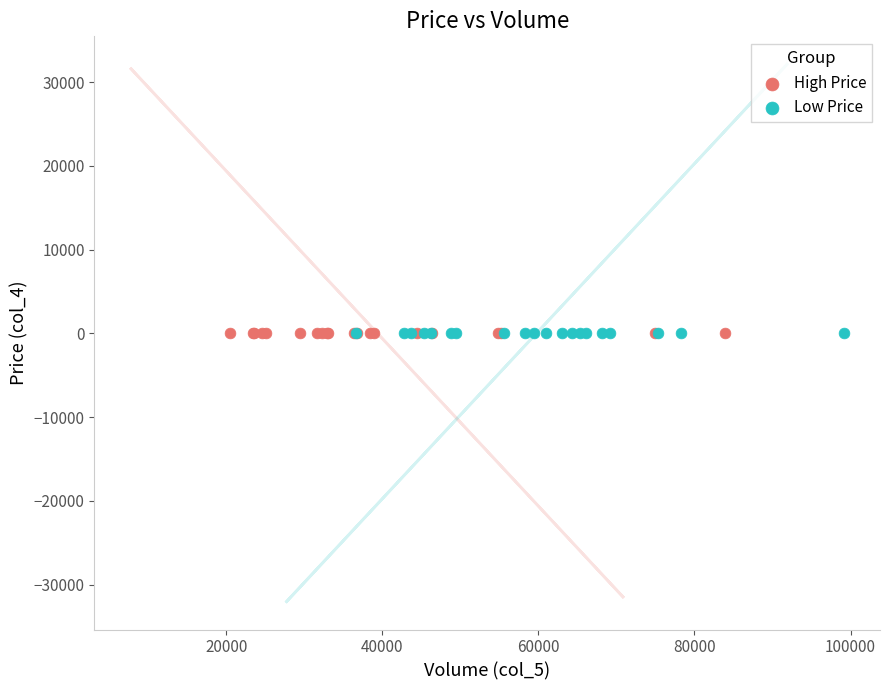

What are all the series names shown in the legend?

High Price, Low Price